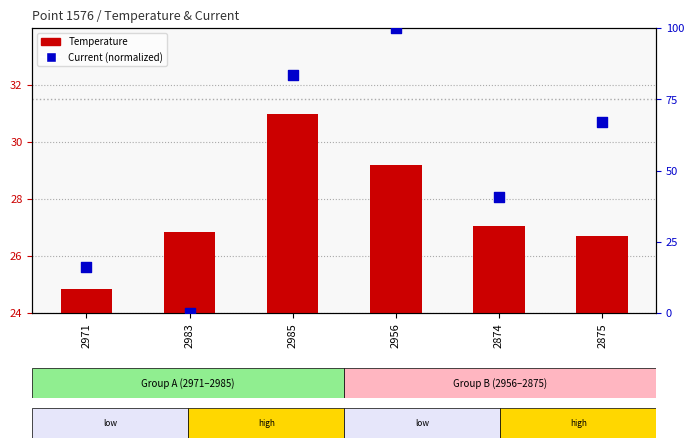

Which series reaches the maximum Y coordinate?

Current (normalized)